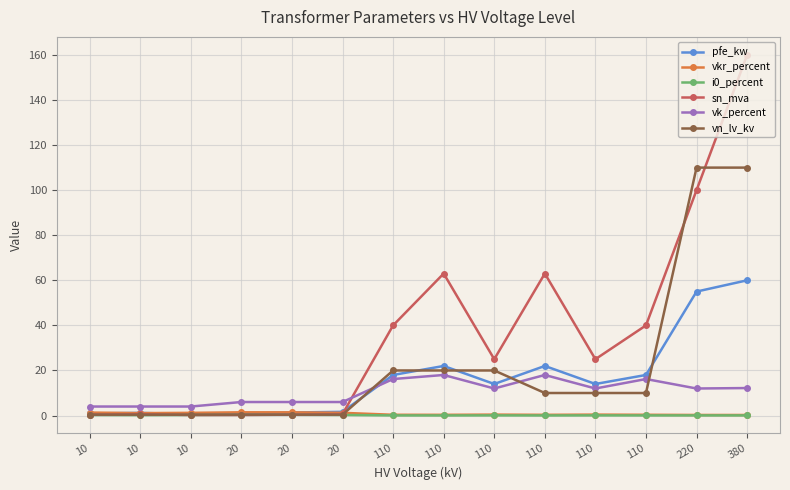

At which label does vn_lv_kv first exceed 10?

110